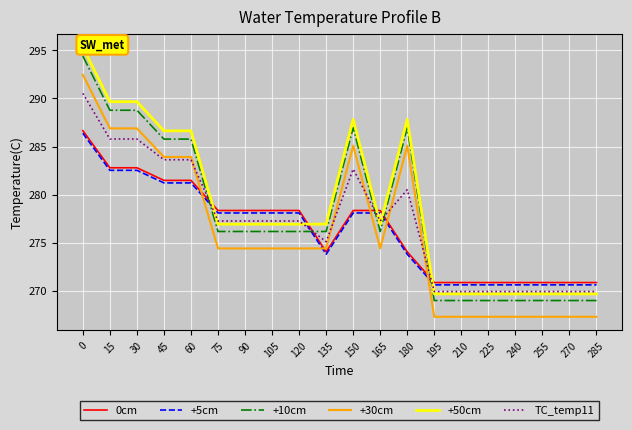

What is the sum of all TC_temp11 values?

5543.4